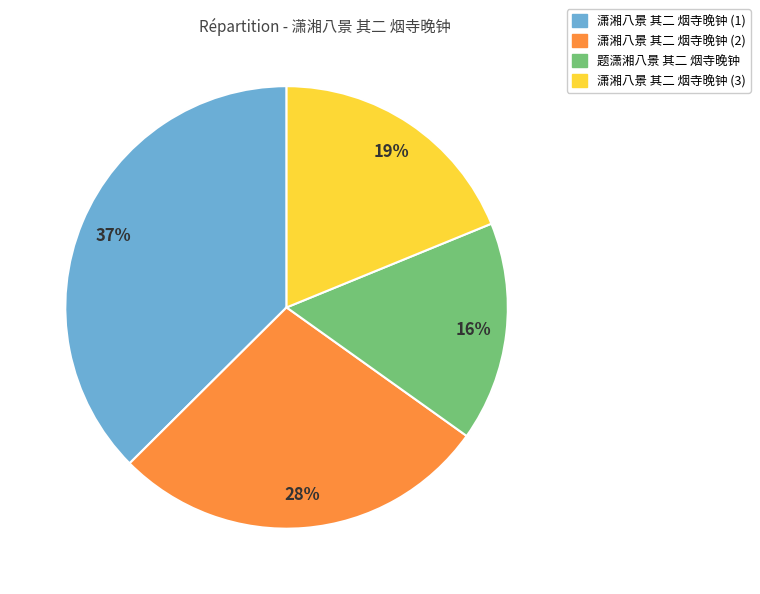

True or false: 潇湘八景 其二 烟寺晚钟 (3) accounts for 32% of the total.

False